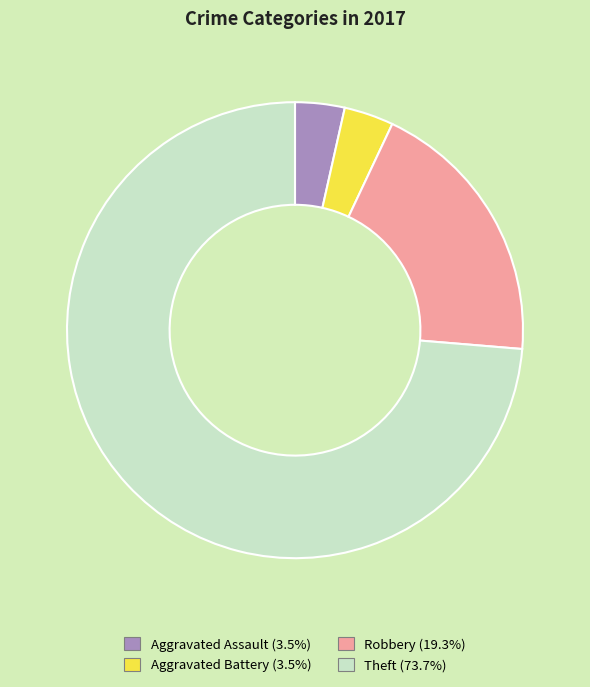

Does Theft account for over 50% of the chart?

Yes